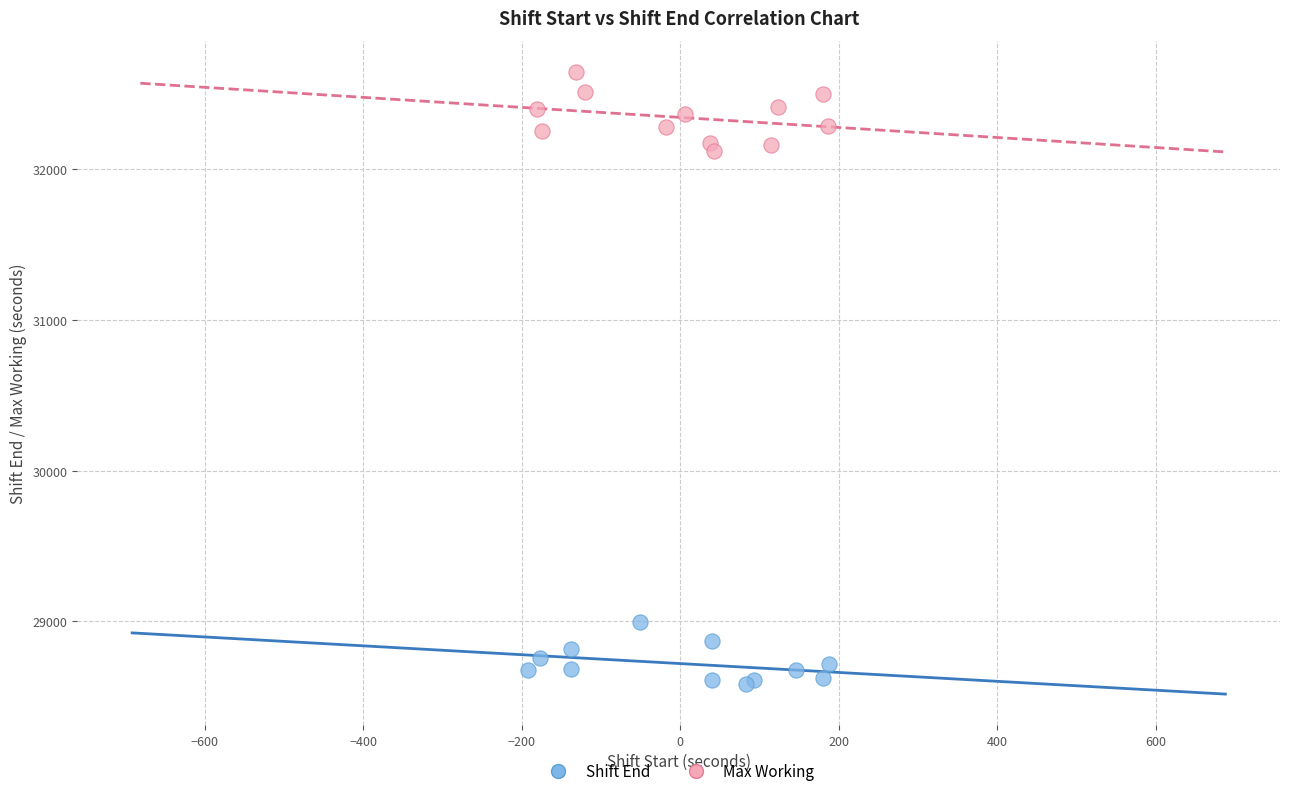

What are all the series names shown in the legend?

Shift End, Max Working